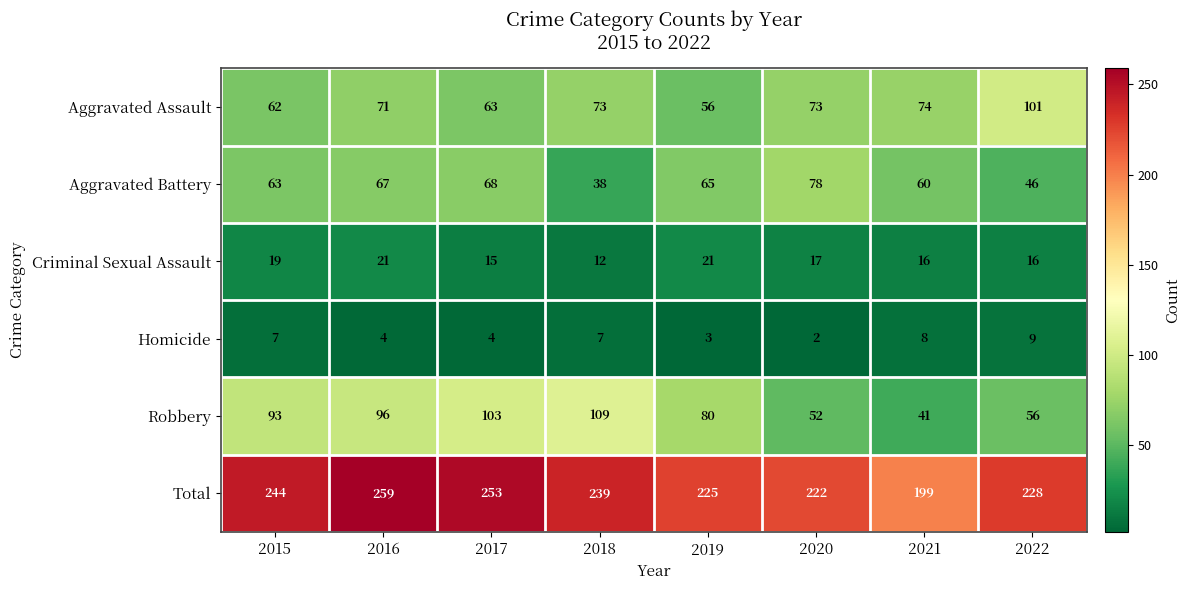

What is the spread (max minus min) of values at 2018?

232